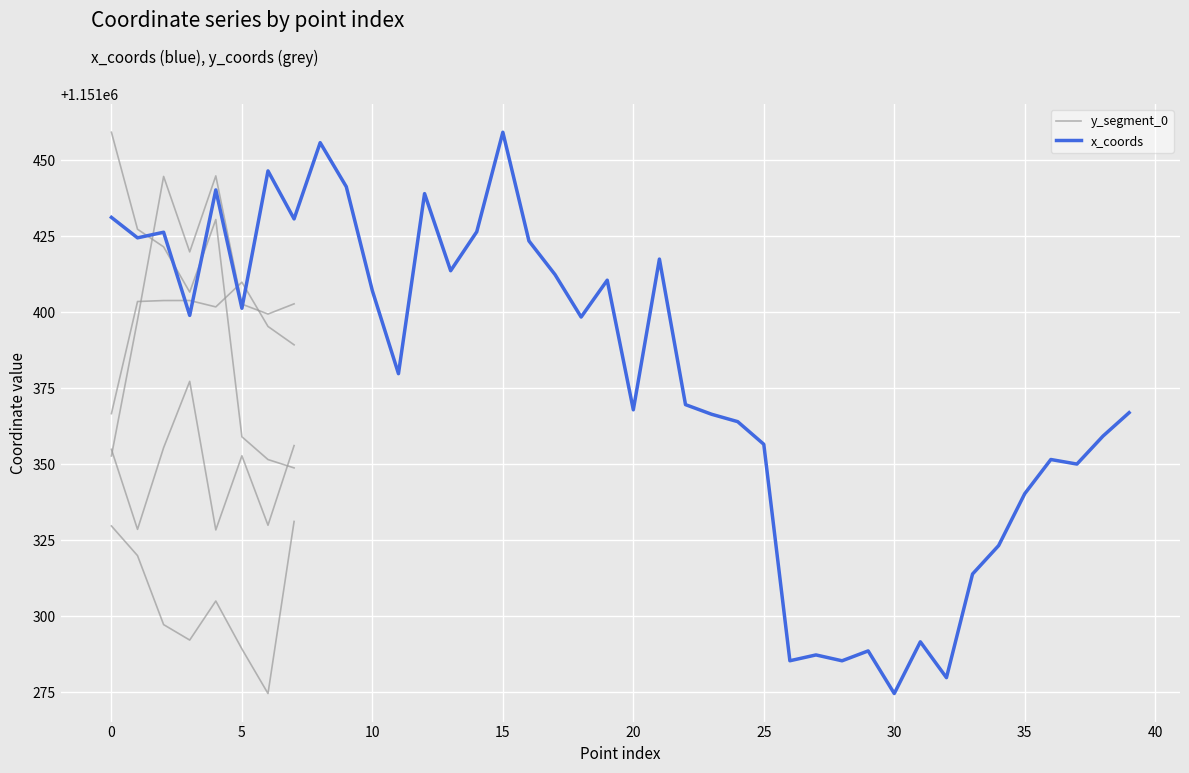

Is it true that the value at 16 is 1151423.4?

True